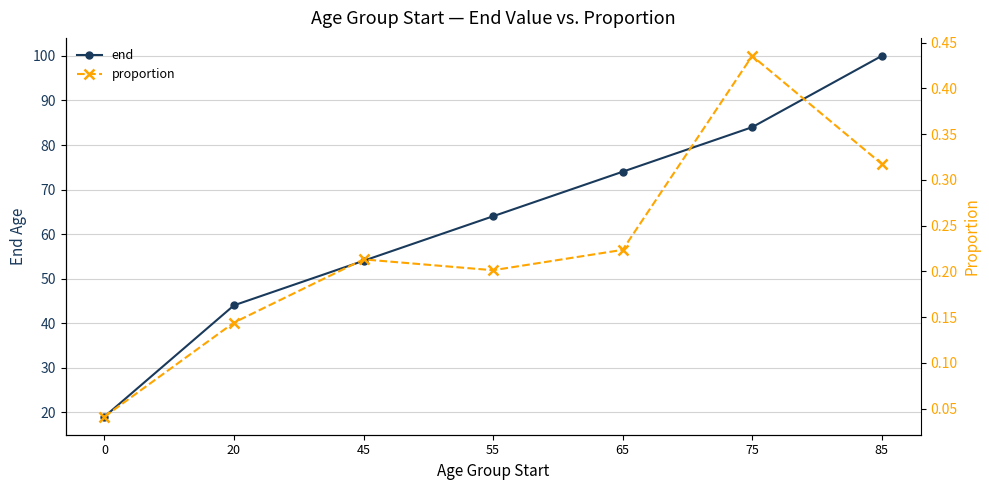

Count the proportion values in the range 0 to 1.

7